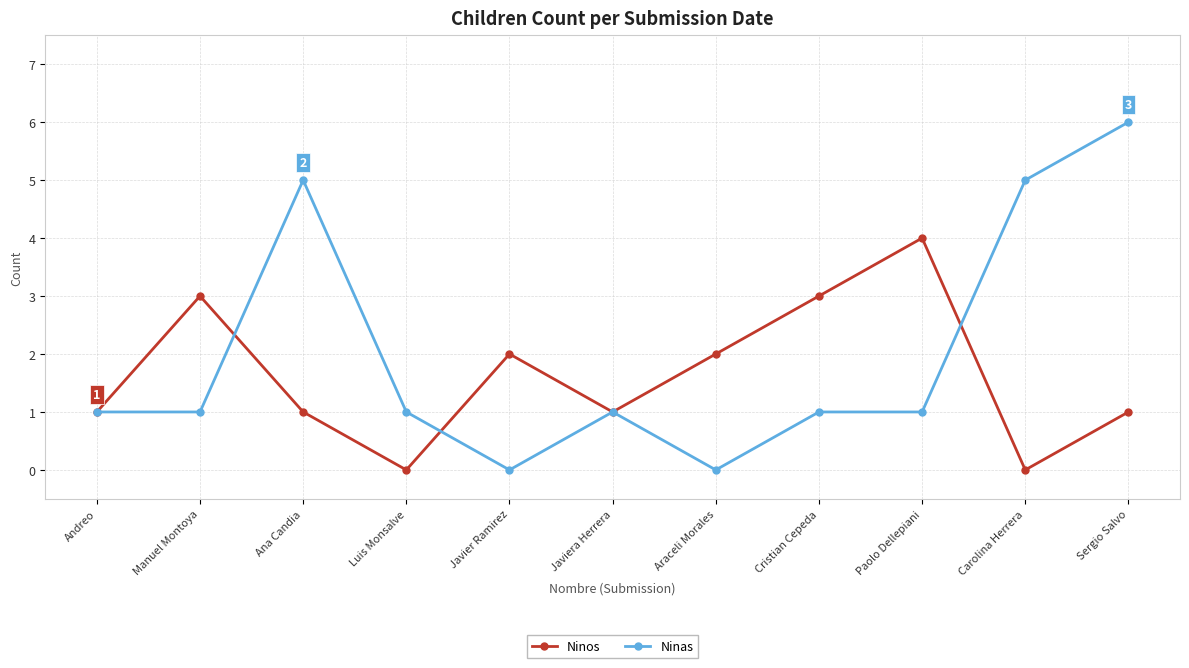

Does the chart display data point markers on the line(s)?

Yes